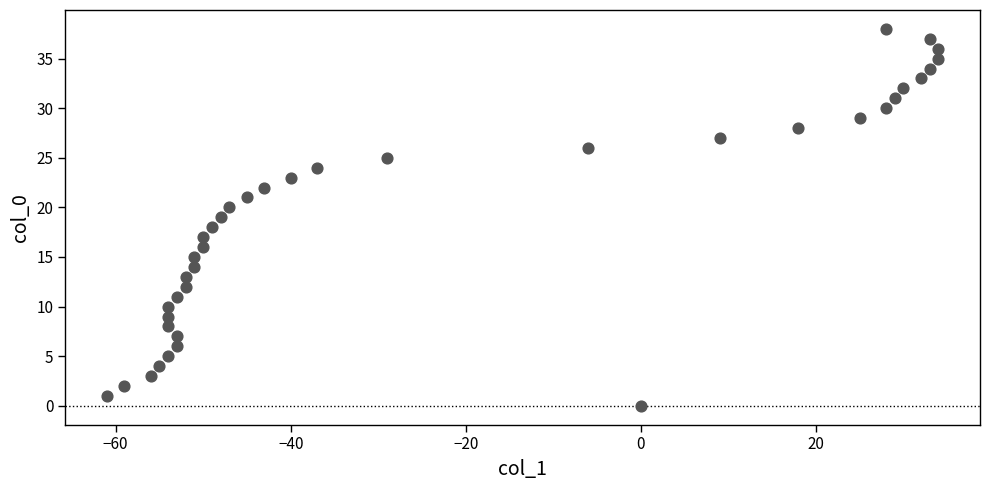

What is the range of Y values (max minus min)?

38